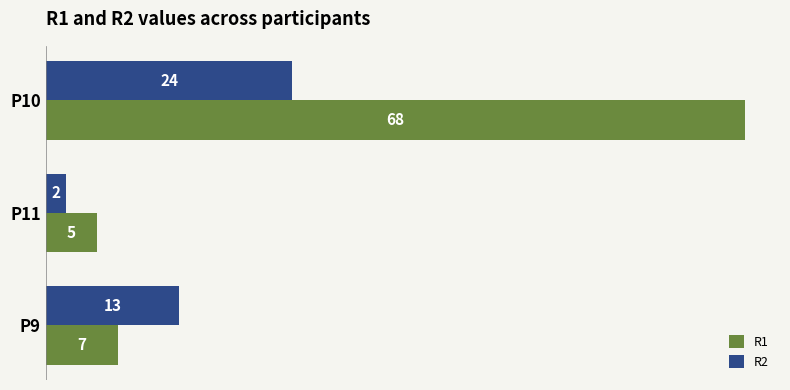

Where is R1 nearest to the value 36?

P9